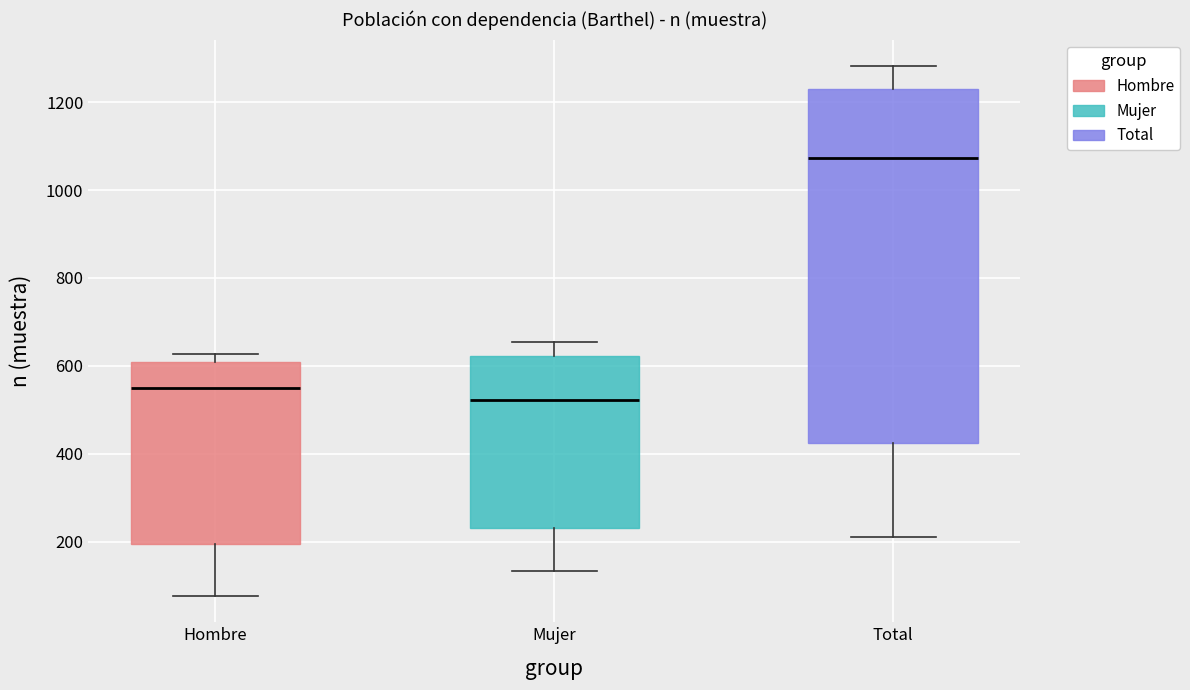

Reading left to right, read every box against the y-axis: the position of its median line, the range the box covers, and the ends of its whiskers. The values are not printed on the chart, so give them approximately, as read against the axis.

Hombre: median 560, box 200 to 600, whiskers 80 to 620
Mujer: median 520, box 240 to 620, whiskers 140 to 660
Total: median 1080, box 420 to 1220, whiskers 220 to 1280